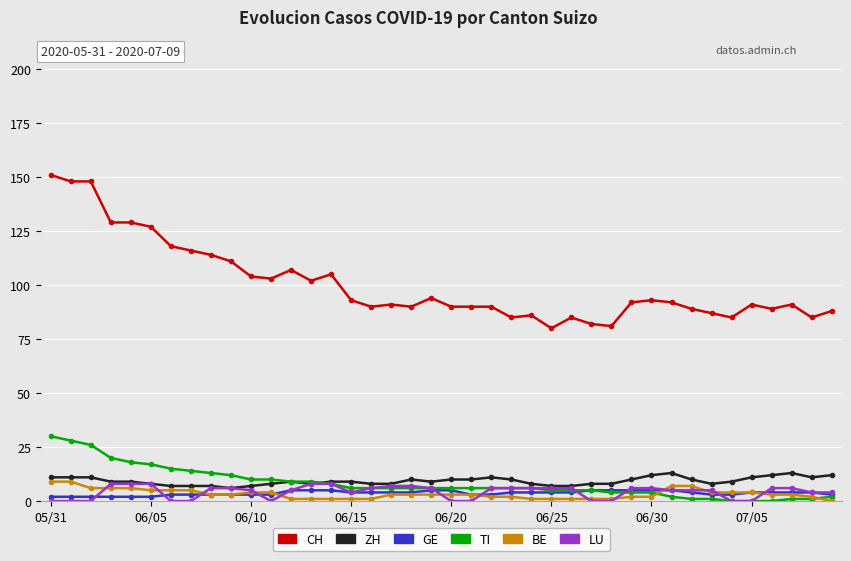

How many values in the CH series are below 92?

20